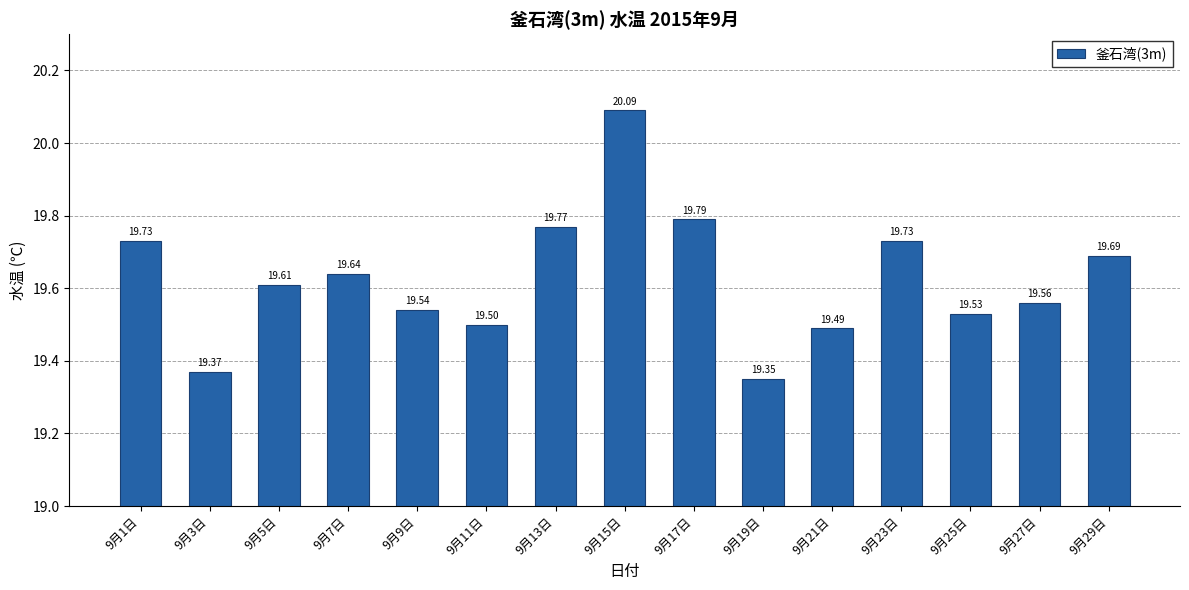

At which category does the chart reach its minimum across all series?

9月19日